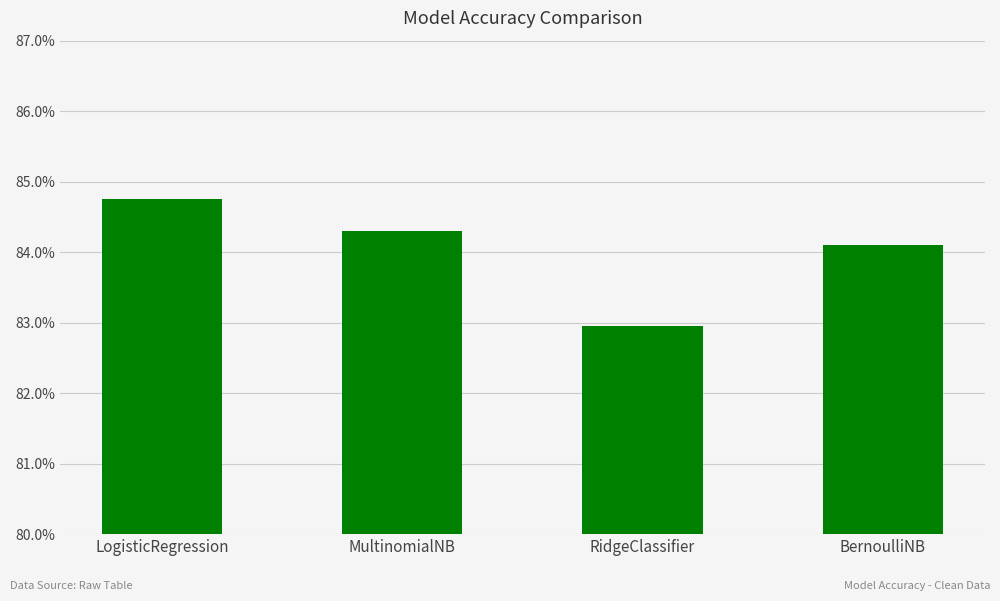

Rank the categories by value from lowest to highest.

RidgeClassifier, BernoulliNB, MultinomialNB, LogisticRegression